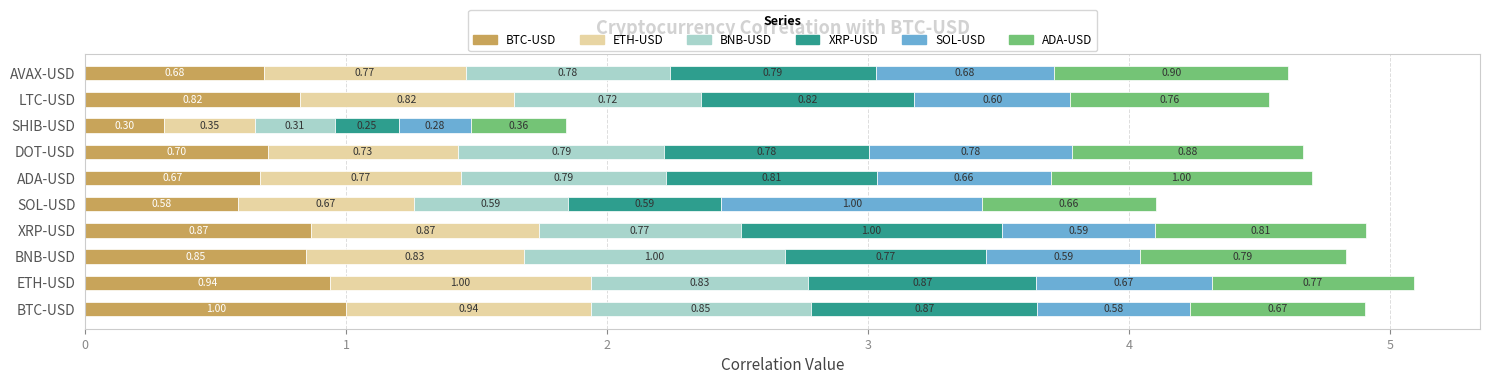

At which label does BTC-USD reach its minimum?

SHIB-USD